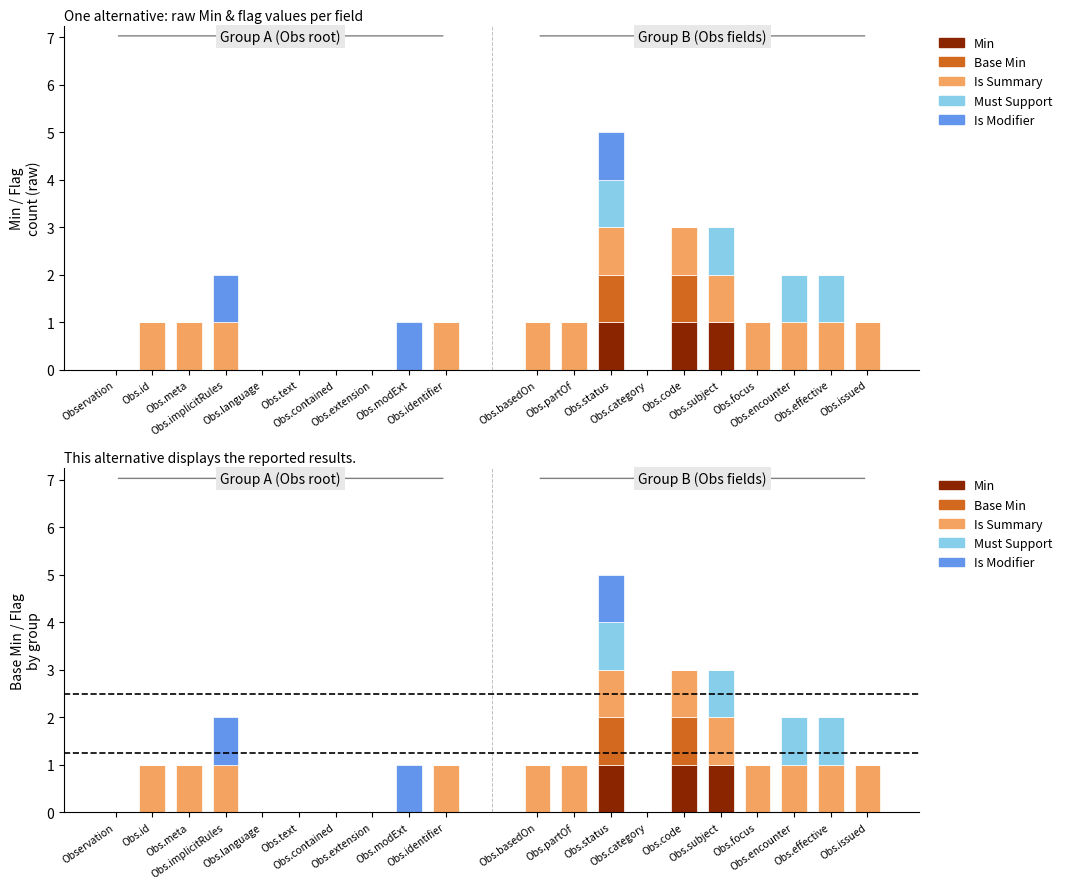

What is the value of the Is Summary bar at the 10th from the left?

1